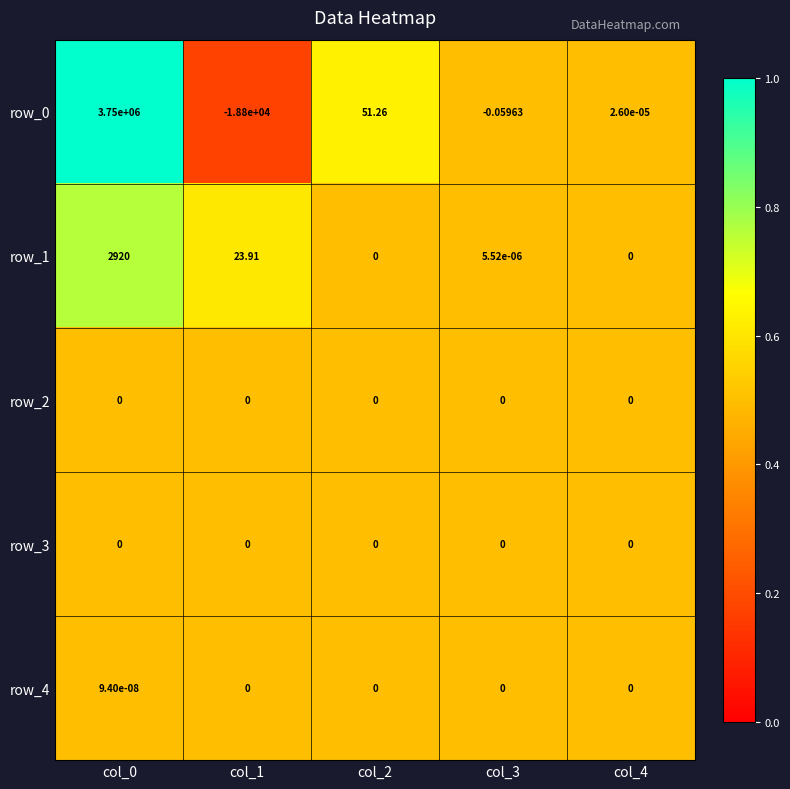

Is the value of row_4 at col_4 greater than the value of row_0 at col_0?

No